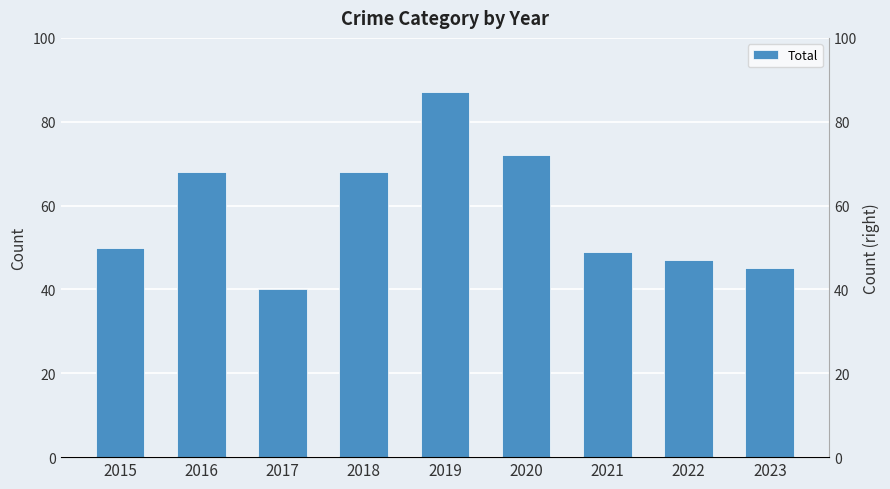

Reading right to left, list all the values displayed in this chart.

2023=45	2022=47	2021=49	2020=72	2019=87	2018=68	2017=40	2016=68	2015=50